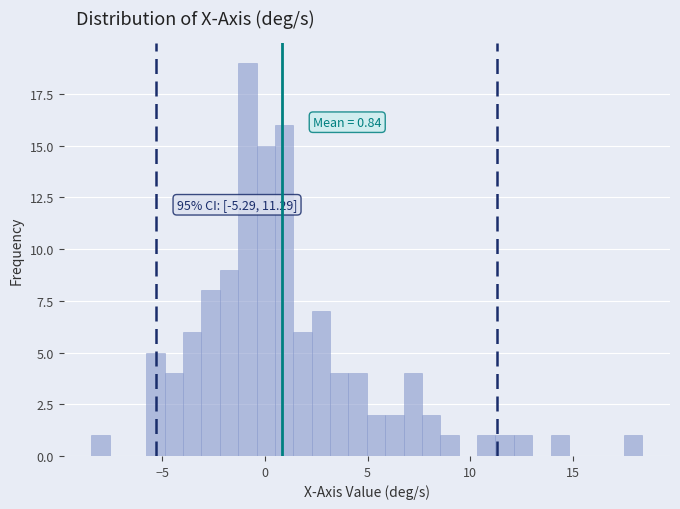

Read against the x-axis, roughly where is the centre of the tallest bar?

-1.0